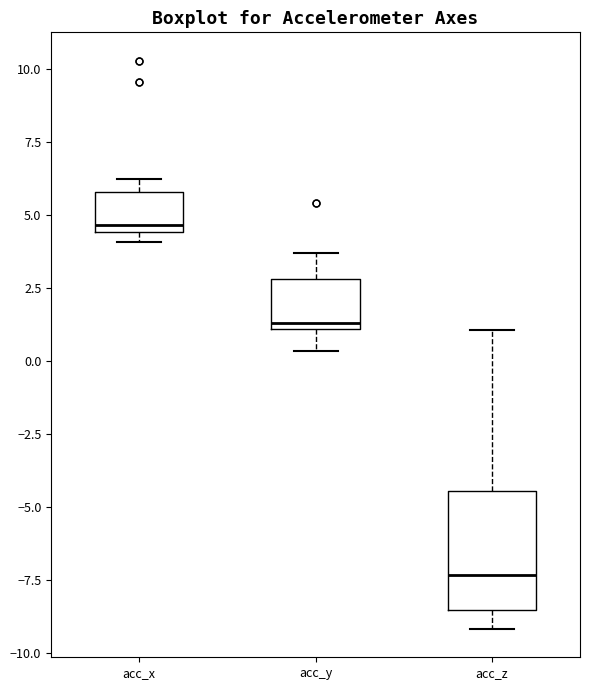

Which box has the highest median line?

acc_x